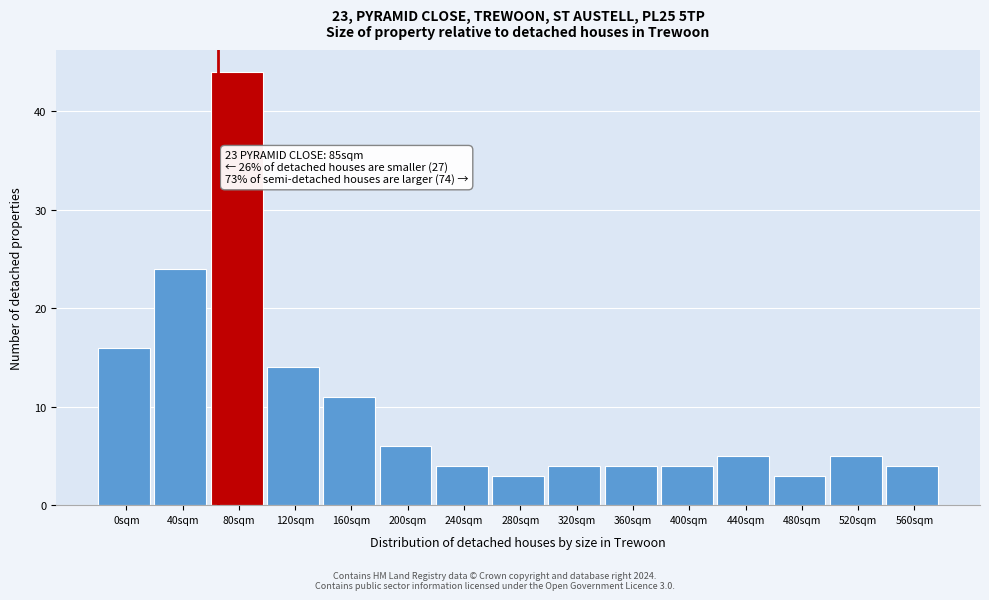

Reading left to right, what are all the values shown in this chart?

16	24	44	14	11	6	4	3	4	4	4	5	3	5	4